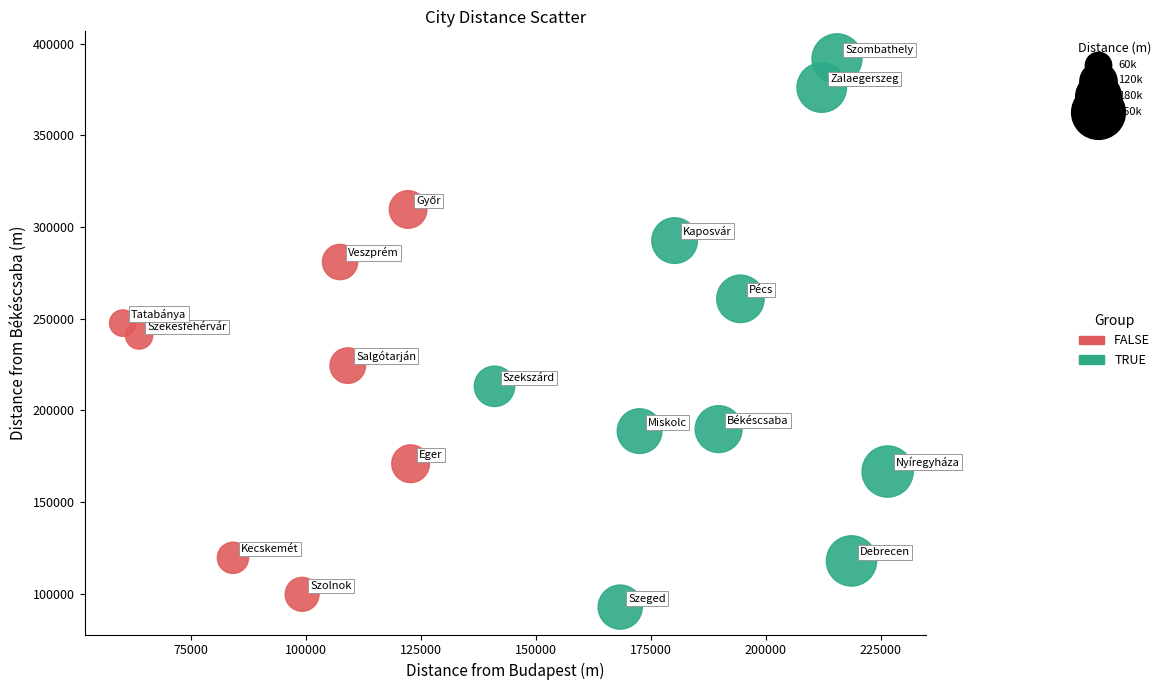

Which series contains the highest Y value?

TRUE